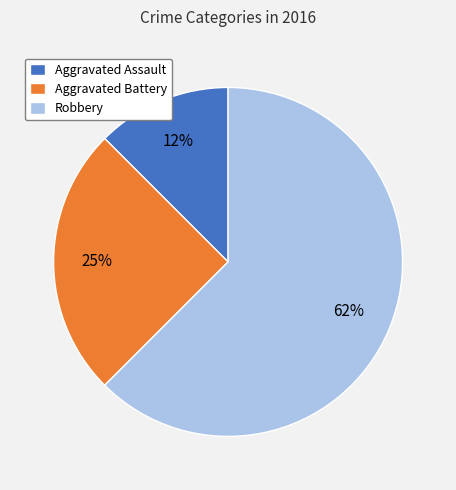

Which has a higher value, Aggravated Assault or Robbery?

Robbery